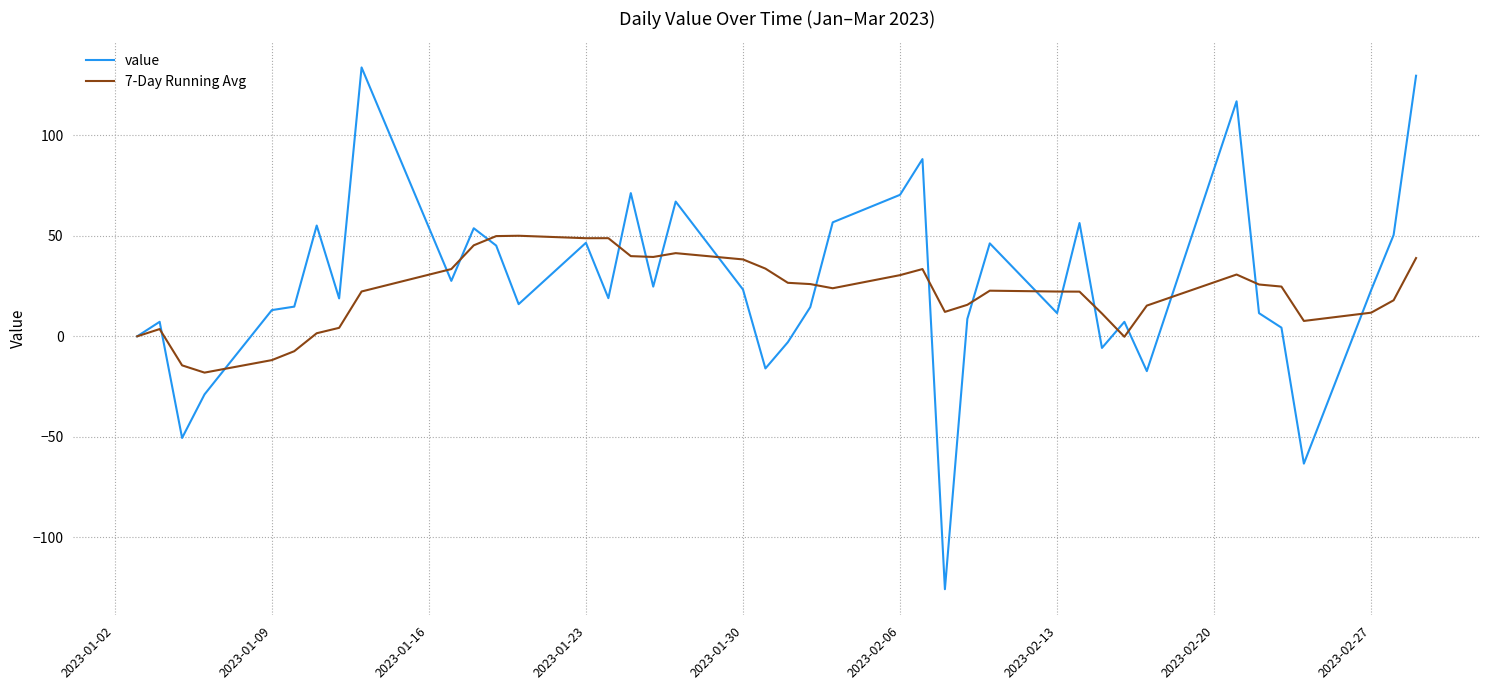

Which series ends up on top after the final intersection of value and 7-Day Running Avg?

value